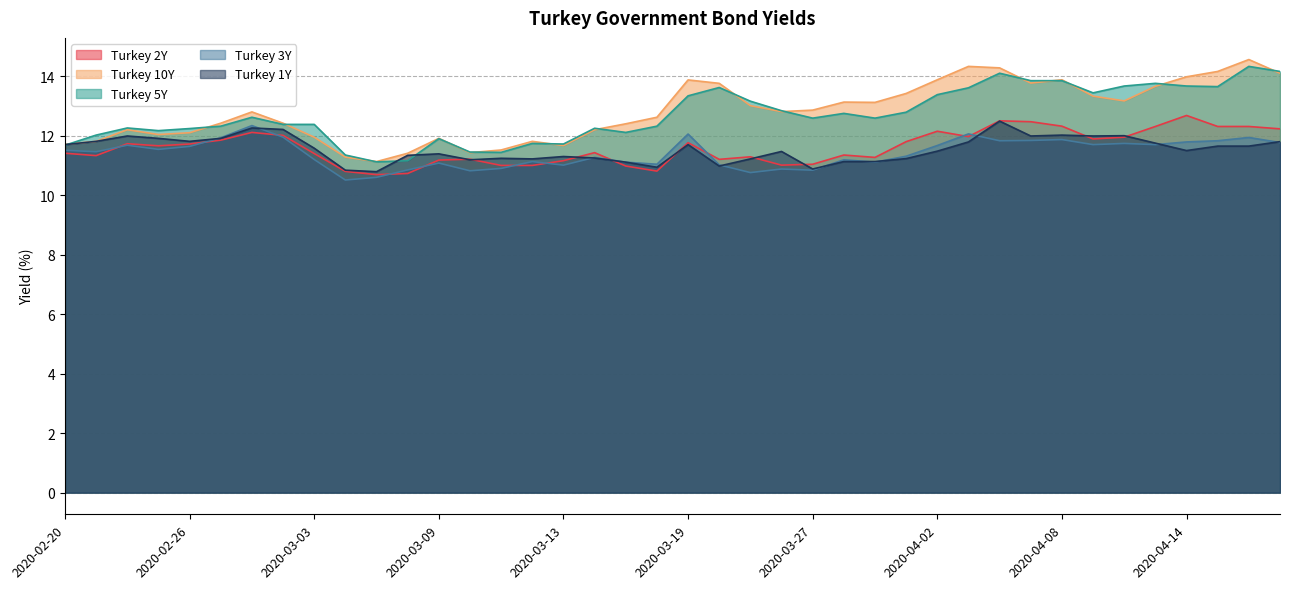

What is the label of the 12th point from the right?

2020-04-02